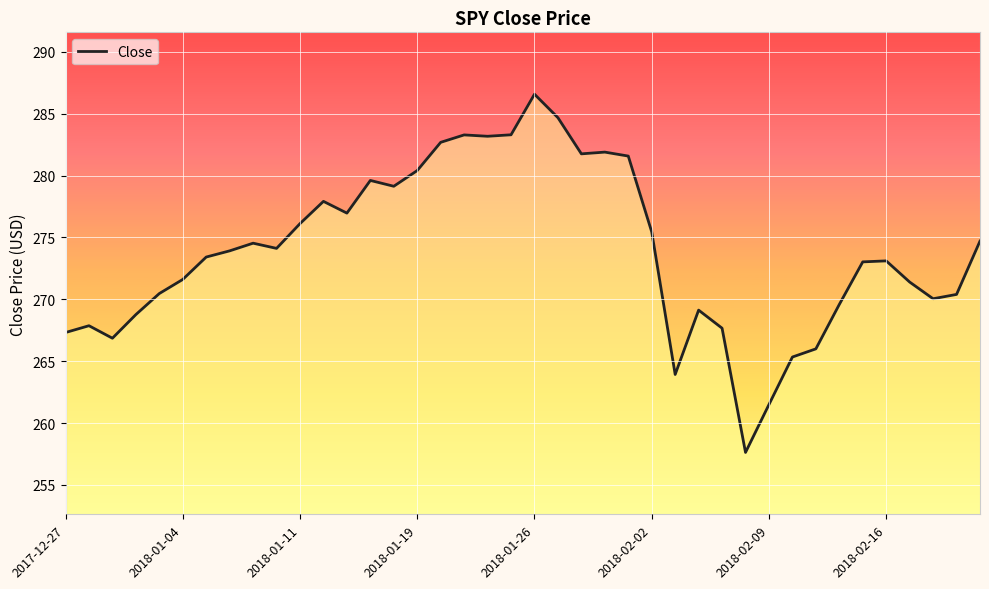

What is the minimum value shown in the chart?

257.6